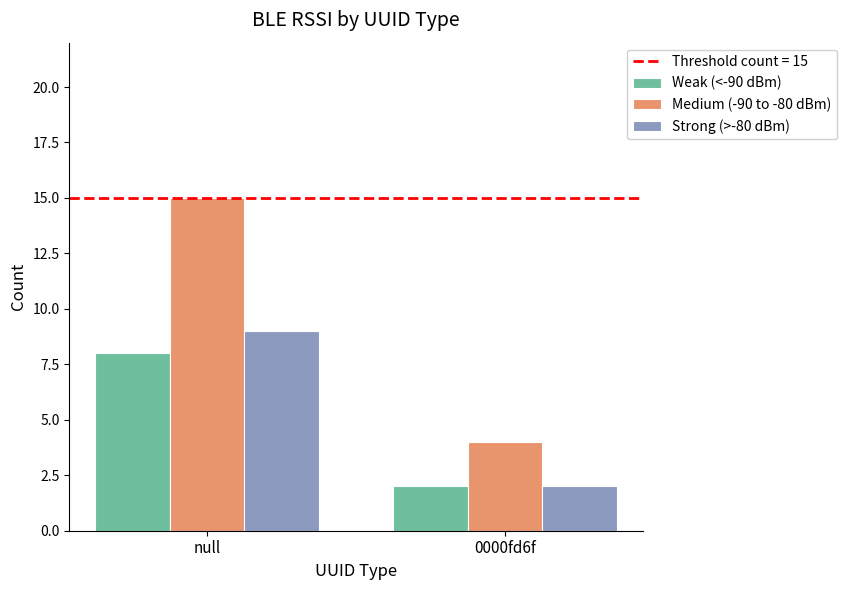

What is the label of the 1st bar from the left?

null